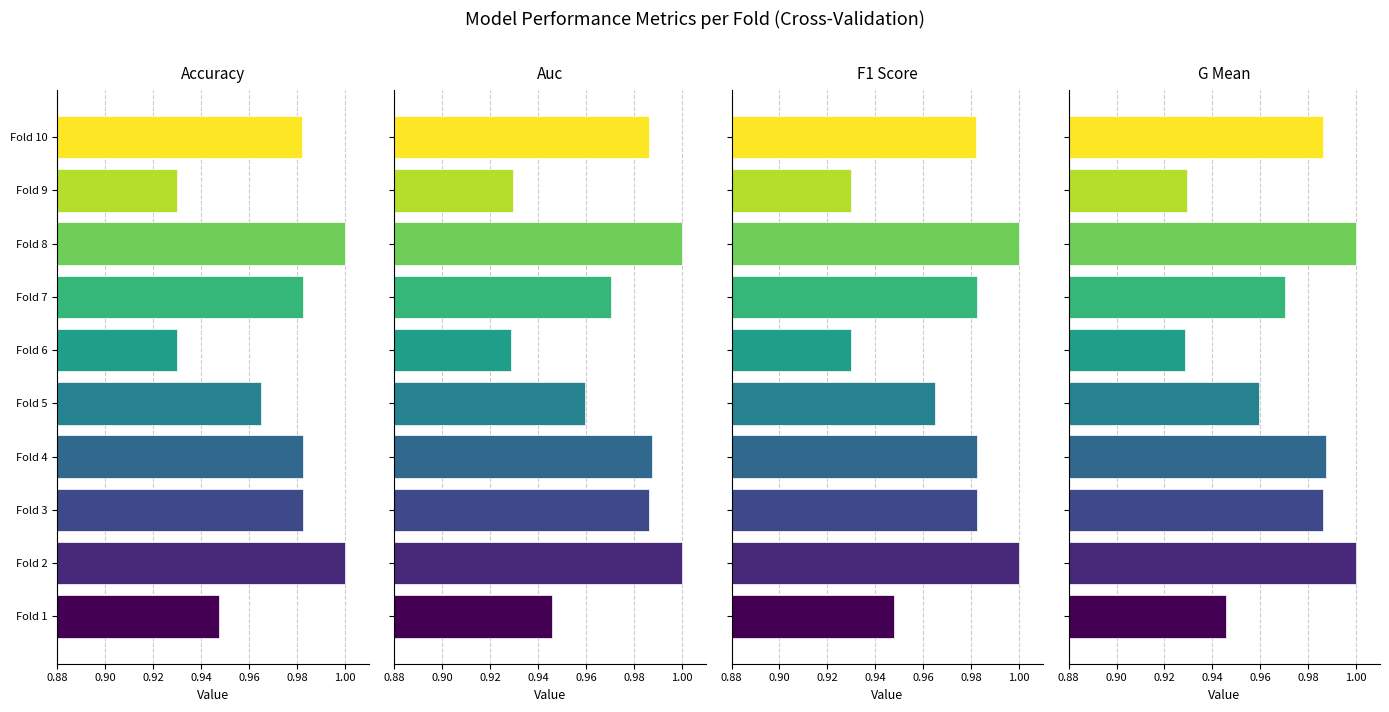

Between Fold 3 and Fold 10, which series saw the biggest shift?

accuracy